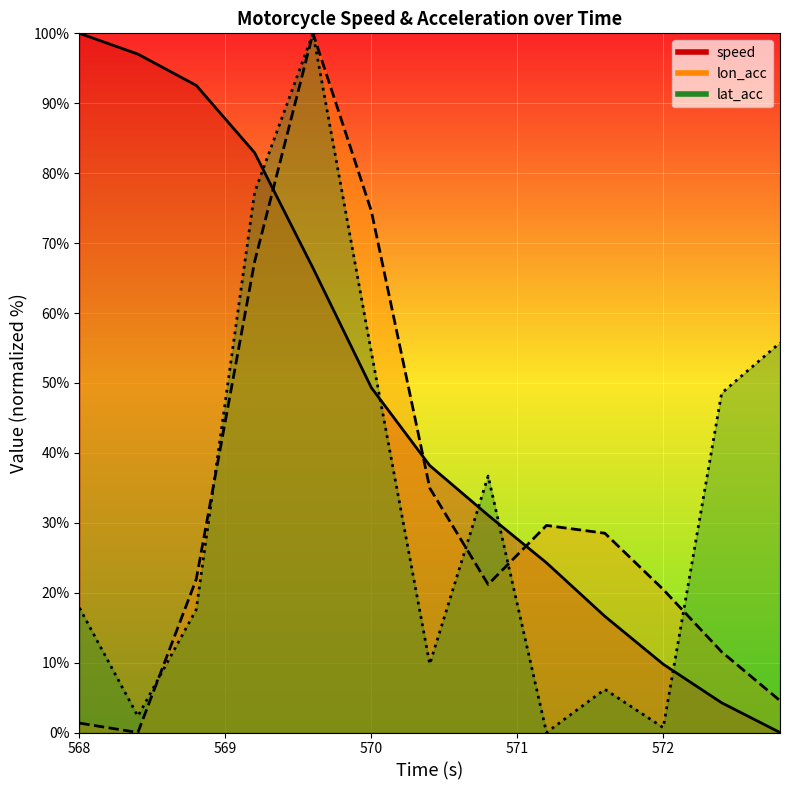

What is the value of the lon_acc point at the 9th from the left?

29.6